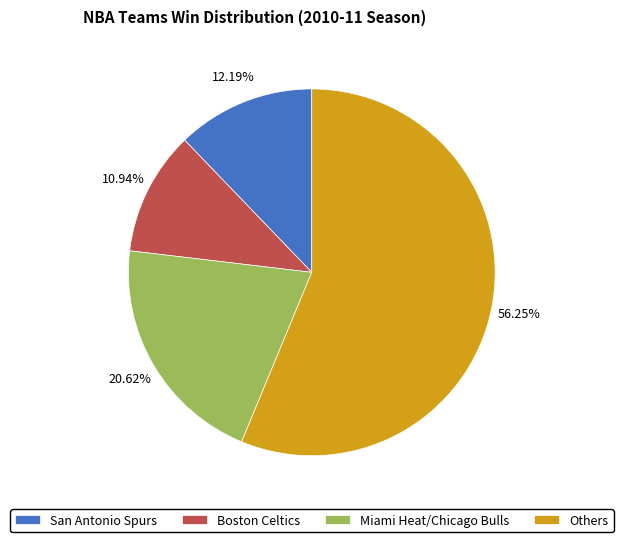

How many slices are in this pie chart?

4